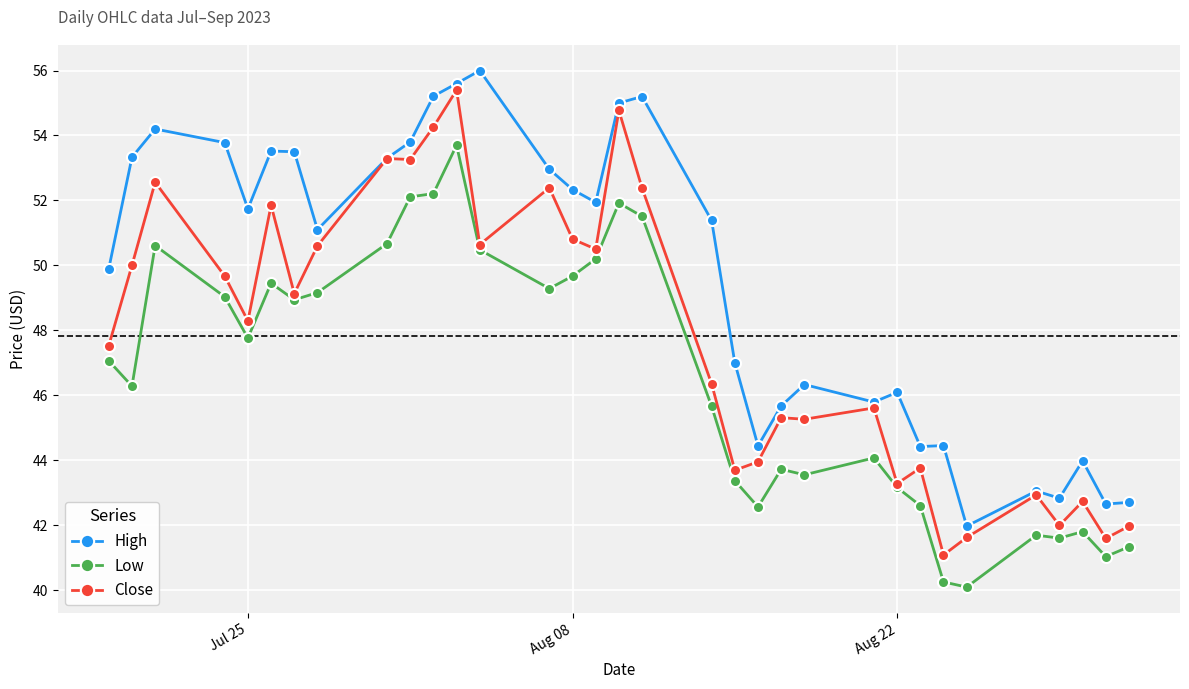

True or false: High and Low intersect in this chart.

False